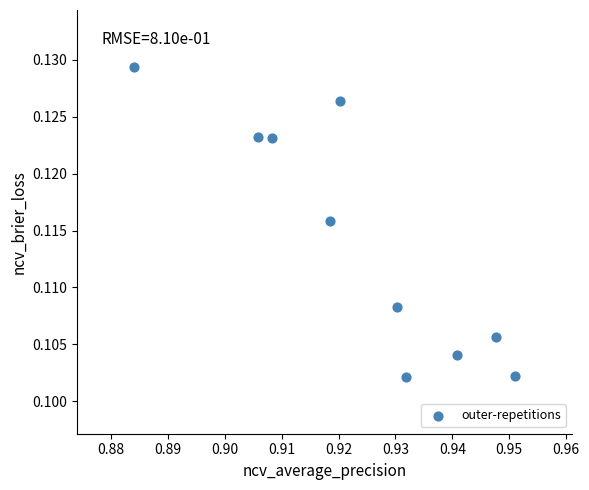

What is the average X value?

0.9